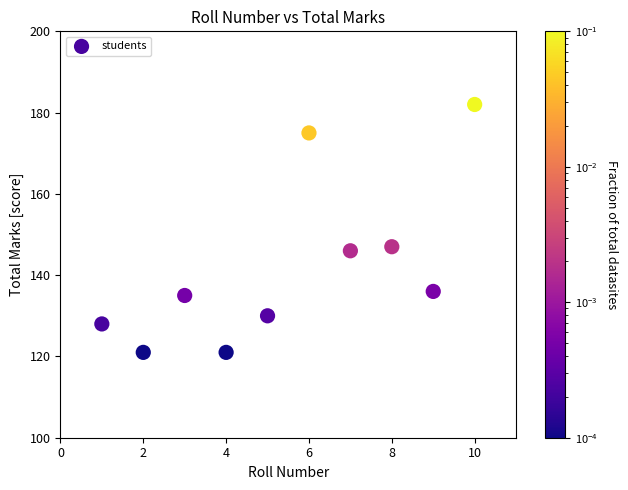

What Y value in the scatter plot is closest to 151?

147